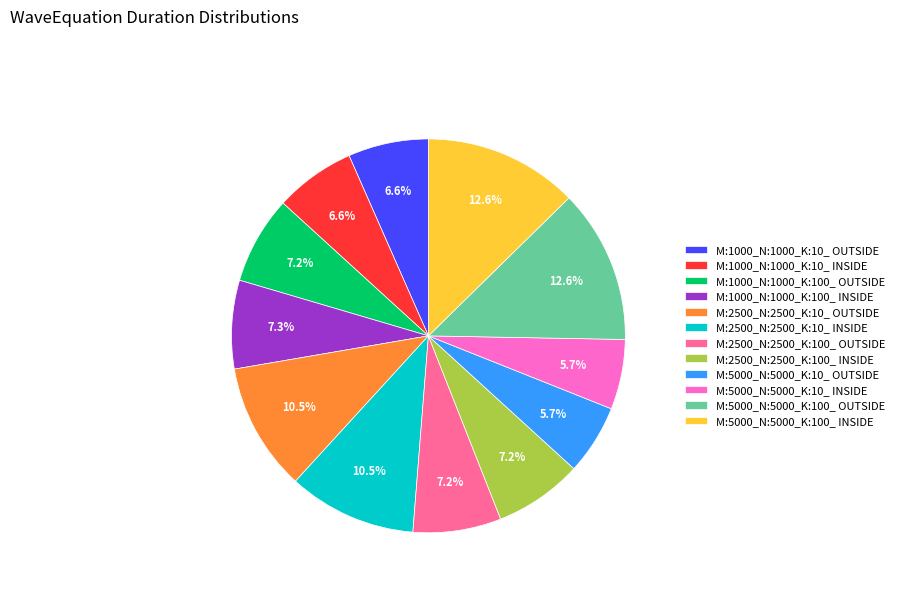

What percentage is the M:1000_N:1000_K:100_ OUTSIDE slice, to the nearest percent?

7%